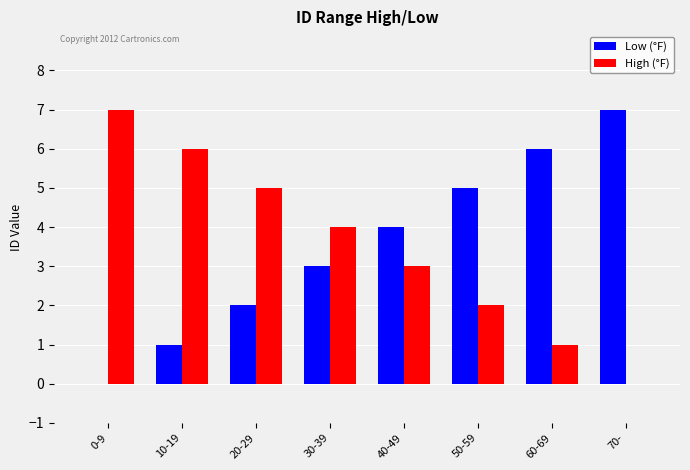

The value of Low (°F) at 40-49 is 6. True or false?

False